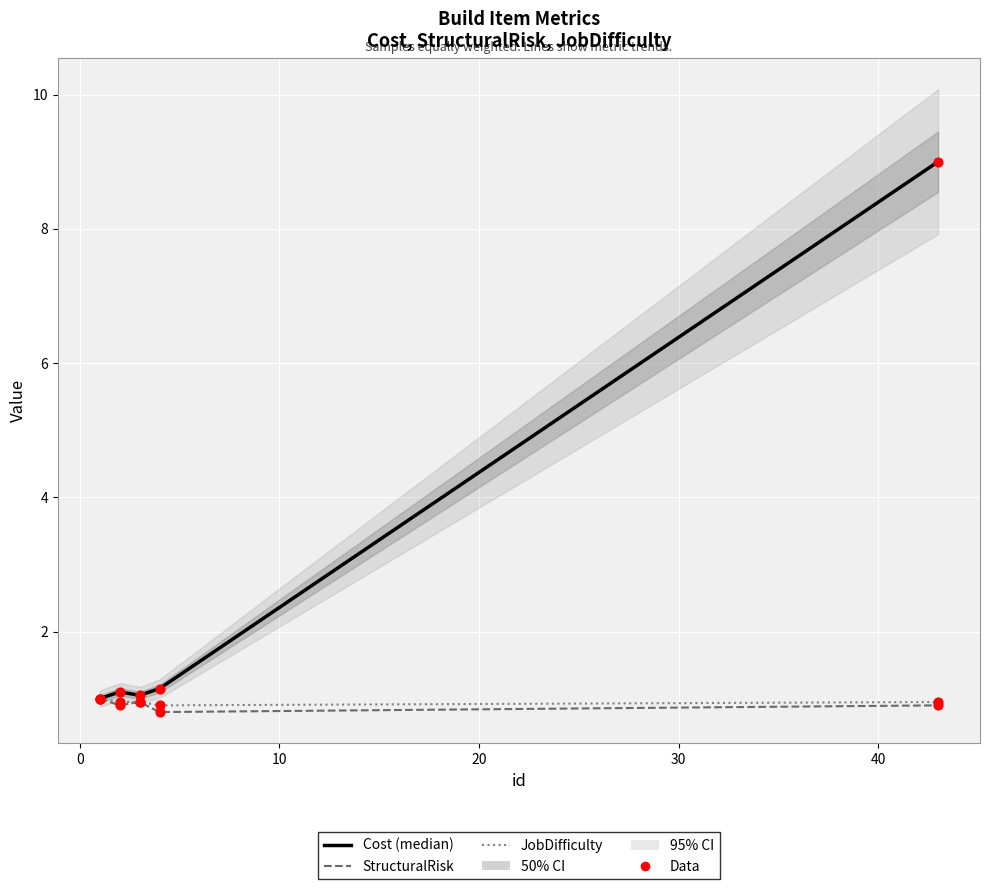

Which series reaches the minimum Y coordinate?

StructuralRisk